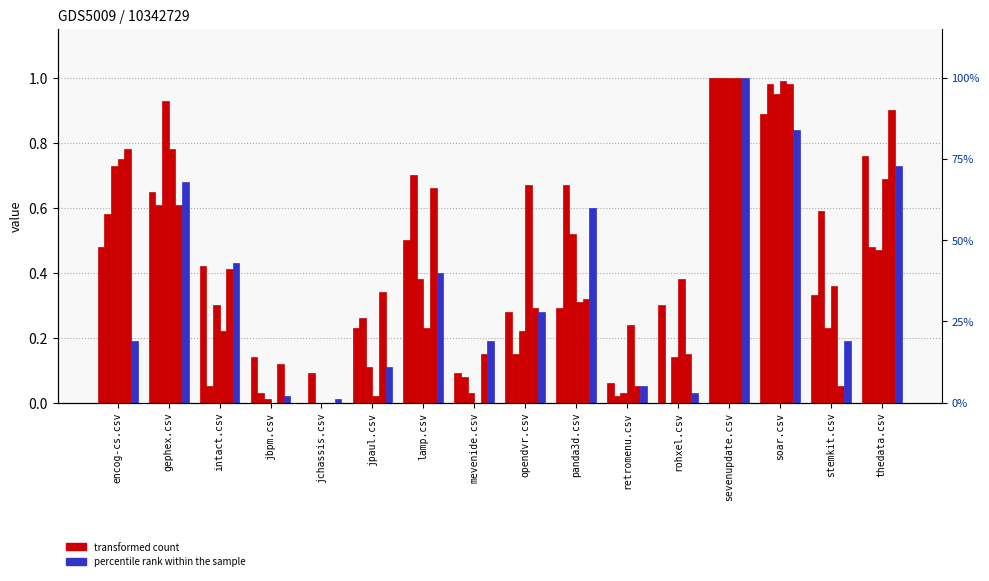

Reading left to right, extract all data points from this chart.

jbpm.csv: encog-cs.csv=0.5	gephex.csv=0.7	intact.csv=0.4	jbpm.csv=0.1	jchassis.csv=0.0	jpaul.csv=0.2	lamp.csv=0.5	mevenide.csv=0.1	opendvr.csv=0.3	panda3d.csv=0.3	retromenu.csv=0.1	rohxel.csv=0.3	sevenupdate.csv=1.0	soar.csv=0.9	stemkit.csv=0.3	thedata.csv=0.8
jchassis.csv: encog-cs.csv=0.6	gephex.csv=0.6	intact.csv=0.1	jbpm.csv=0.0	jchassis.csv=0.1	jpaul.csv=0.3	lamp.csv=0.7	mevenide.csv=0.1	opendvr.csv=0.1	panda3d.csv=0.7	retromenu.csv=0.0	rohxel.csv=0.0	sevenupdate.csv=1.0	soar.csv=1.0	stemkit.csv=0.6	thedata.csv=0.5
intact.csv: encog-cs.csv=0.7	gephex.csv=0.9	intact.csv=0.3	jbpm.csv=0.0	jchassis.csv=0.0	jpaul.csv=0.1	lamp.csv=0.4	mevenide.csv=0.0	opendvr.csv=0.2	panda3d.csv=0.5	retromenu.csv=0.0	rohxel.csv=0.1	sevenupdate.csv=1.0	soar.csv=0.9	stemkit.csv=0.2	thedata.csv=0.5
lamp.csv: encog-cs.csv=0.8	gephex.csv=0.8	intact.csv=0.2	jbpm.csv=0.0	jchassis.csv=0.0	jpaul.csv=0.0	lamp.csv=0.2	mevenide.csv=0.0	opendvr.csv=0.7	panda3d.csv=0.3	retromenu.csv=0.2	rohxel.csv=0.4	sevenupdate.csv=1.0	soar.csv=1.0	stemkit.csv=0.4	thedata.csv=0.7
jpaul.csv: encog-cs.csv=0.8	gephex.csv=0.6	intact.csv=0.4	jbpm.csv=0.1	jchassis.csv=0.0	jpaul.csv=0.3	lamp.csv=0.7	mevenide.csv=0.1	opendvr.csv=0.3	panda3d.csv=0.3	retromenu.csv=0.1	rohxel.csv=0.1	sevenupdate.csv=1.0	soar.csv=1.0	stemkit.csv=0.1	thedata.csv=0.9
mevenide.csv: encog-cs.csv=0.2	gephex.csv=0.7	intact.csv=0.4	jbpm.csv=0.0	jchassis.csv=0.0	jpaul.csv=0.1	lamp.csv=0.4	mevenide.csv=0.2	opendvr.csv=0.3	panda3d.csv=0.6	retromenu.csv=0.1	rohxel.csv=0.0	sevenupdate.csv=1.0	soar.csv=0.8	stemkit.csv=0.2	thedata.csv=0.7